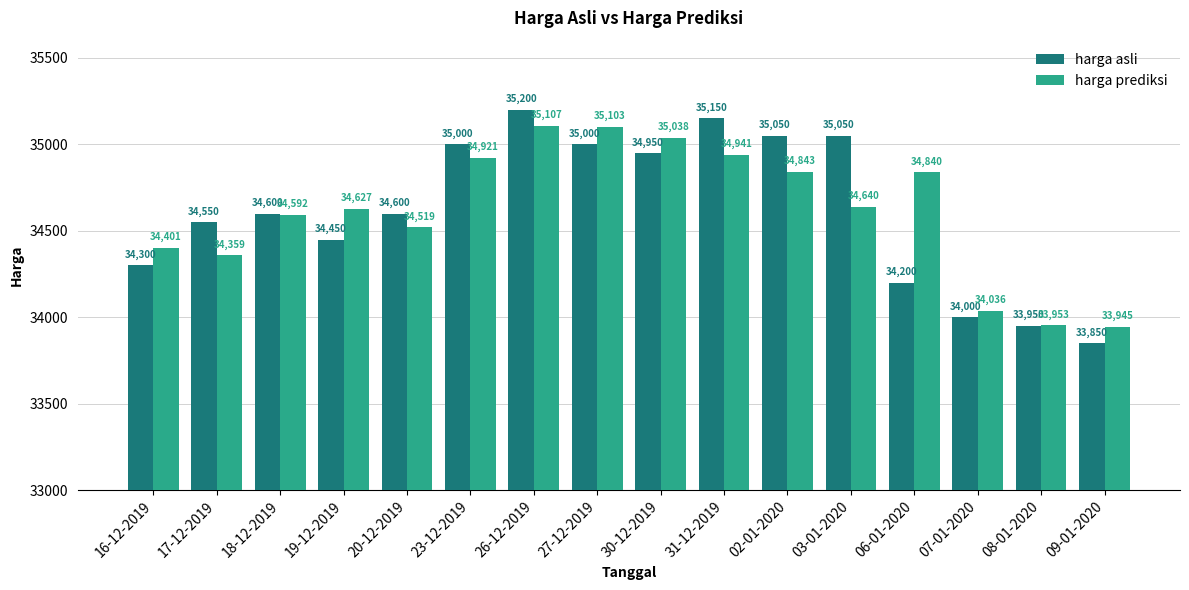

What is the difference between the harga prediksi values at 02-01-2020 and 17-12-2019?

484.2